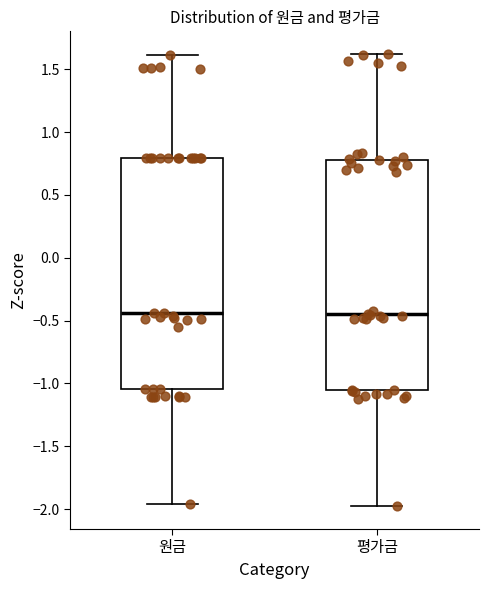

Where does the upper whisker of the box for 평가금 end on the y-axis? The values are not printed on the chart, so give them approximately, as read against the axis.

1.60